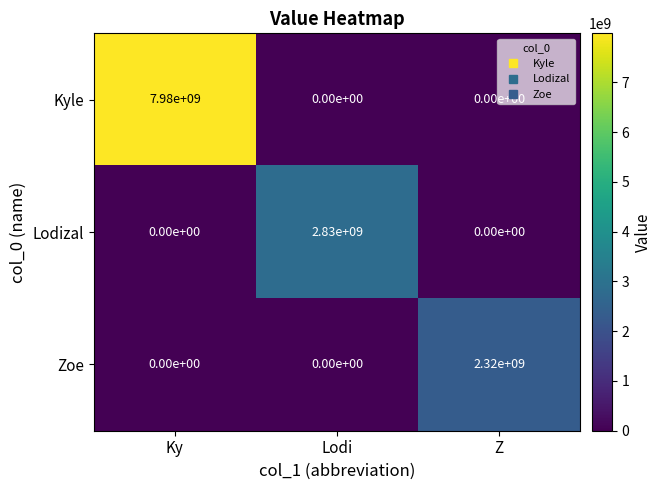

What is the sum of the Kyle values at Ky and Lodi?

7980000000